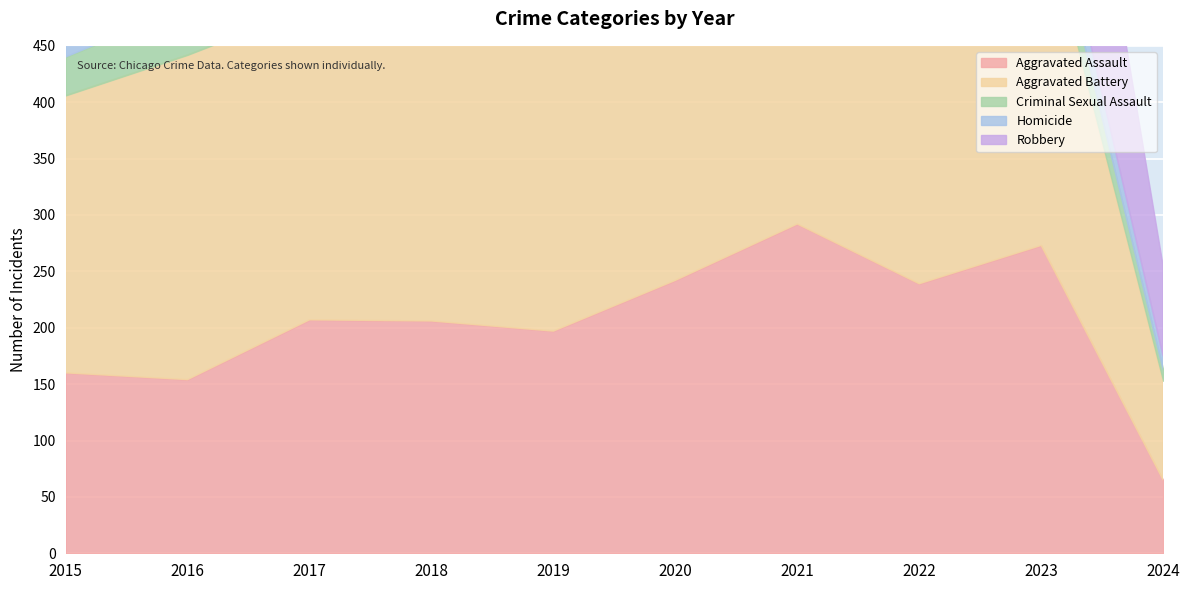

What is the lowest value of the Criminal Sexual Assault series?

10